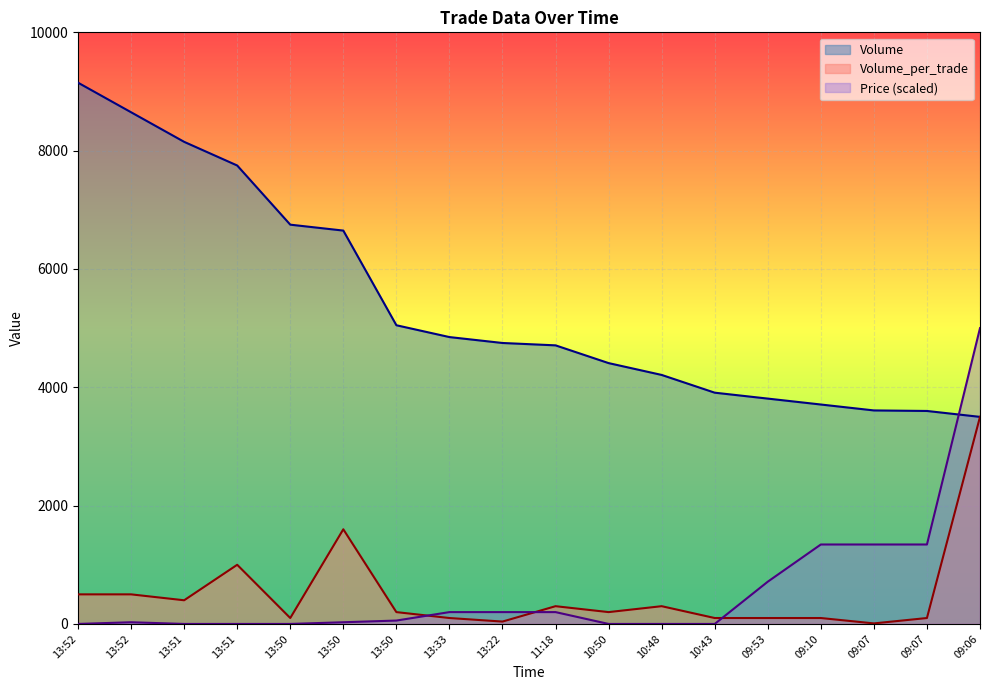

What is the label of the 17th point from the left?

09:07